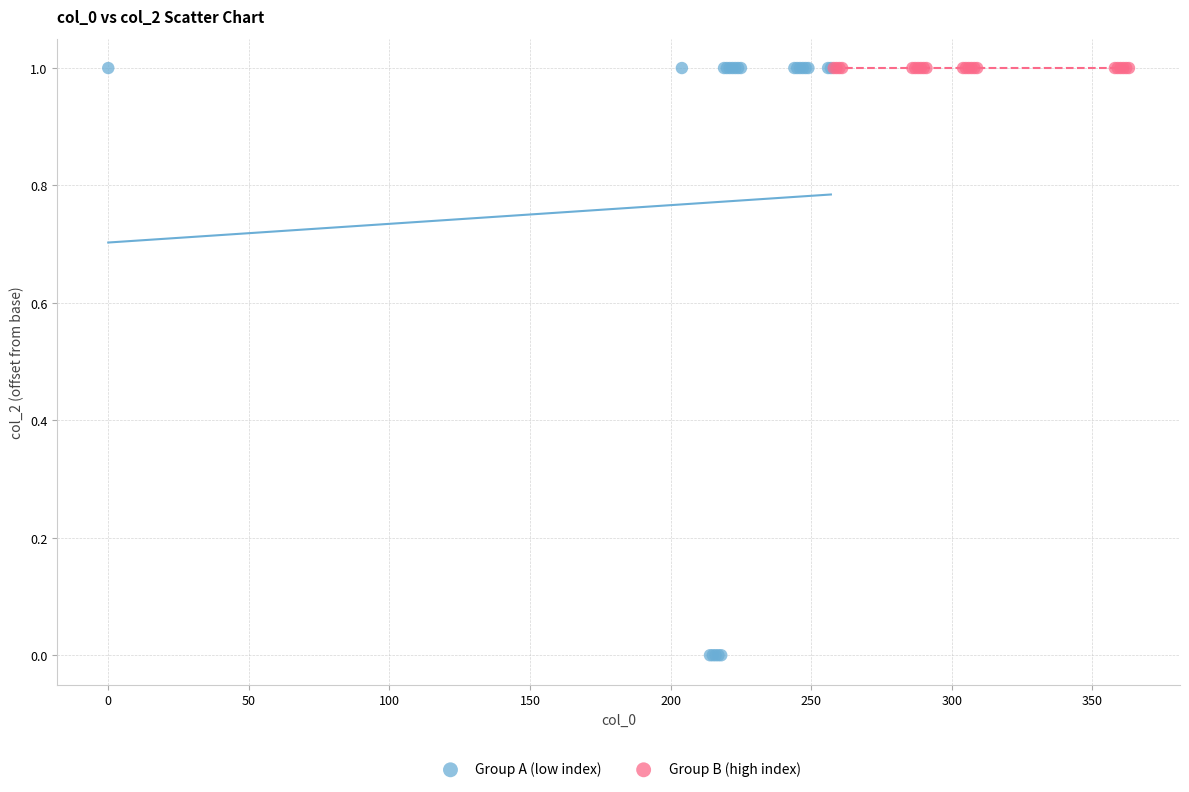

Which series reaches the minimum Y coordinate?

Group A (low index)